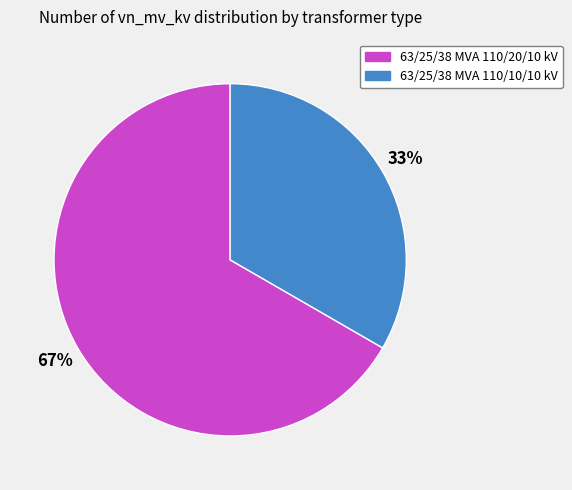

What percentage is the 63/25/38 MVA 110/10/10 kV slice, to the nearest percent?

33%